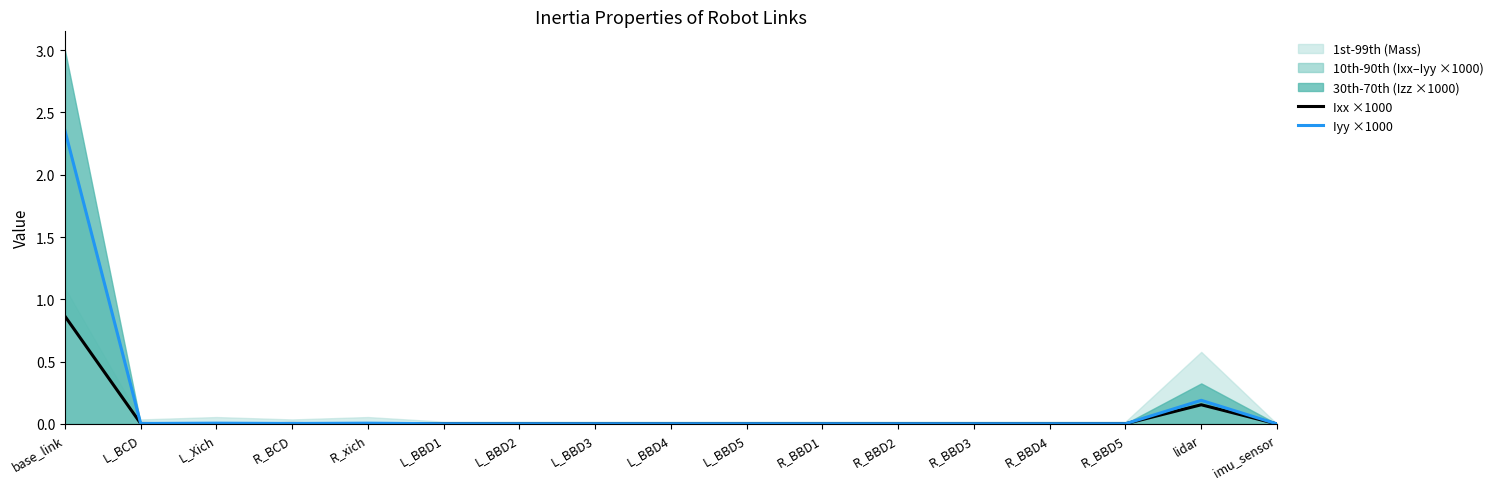

Which series has the widest spread of values?

Iyy ×1000